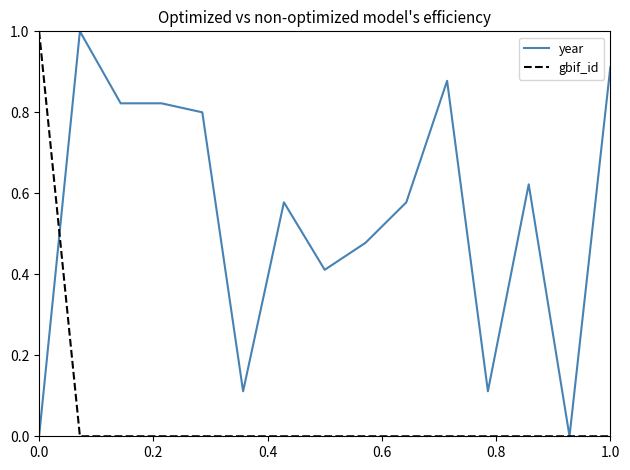

What is the highest value of the year series?

1.0